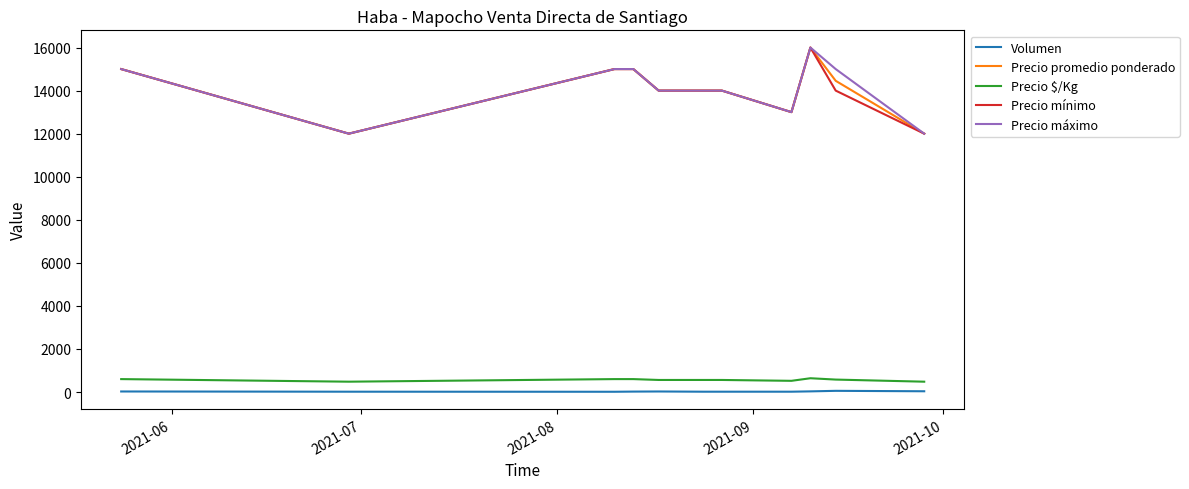

True or false: Precio máximo and Precio mínimo intersect in this chart.

False